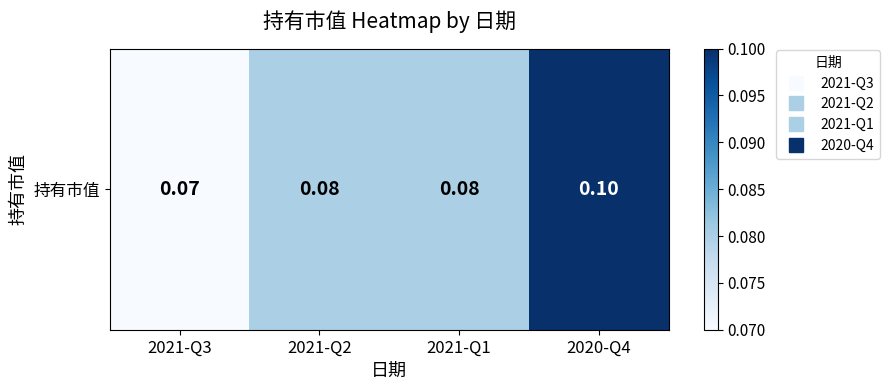

The value at 2021-Q2 is 0.1. True or false?

True